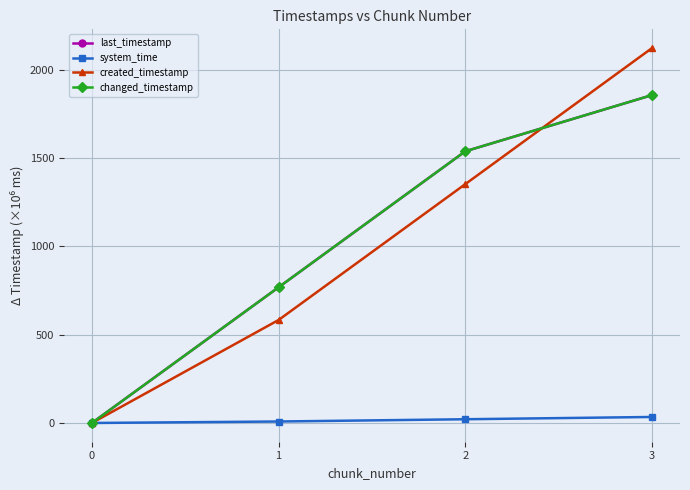

True or false: last_timestamp and created_timestamp intersect in this chart.

True